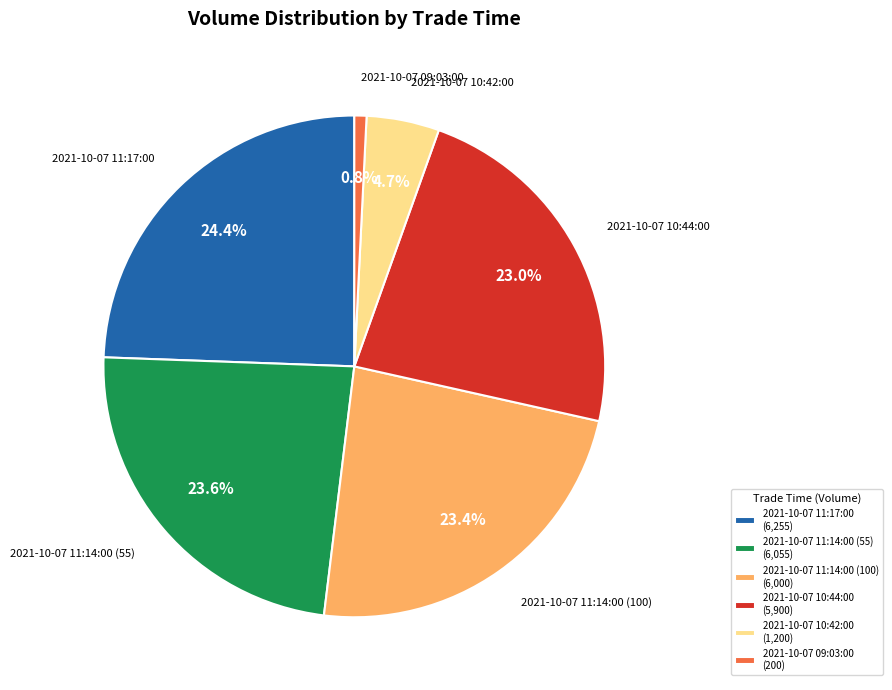

To the nearest percent, what percentage of the pie is 2021-10-07 11:17:00?

24%